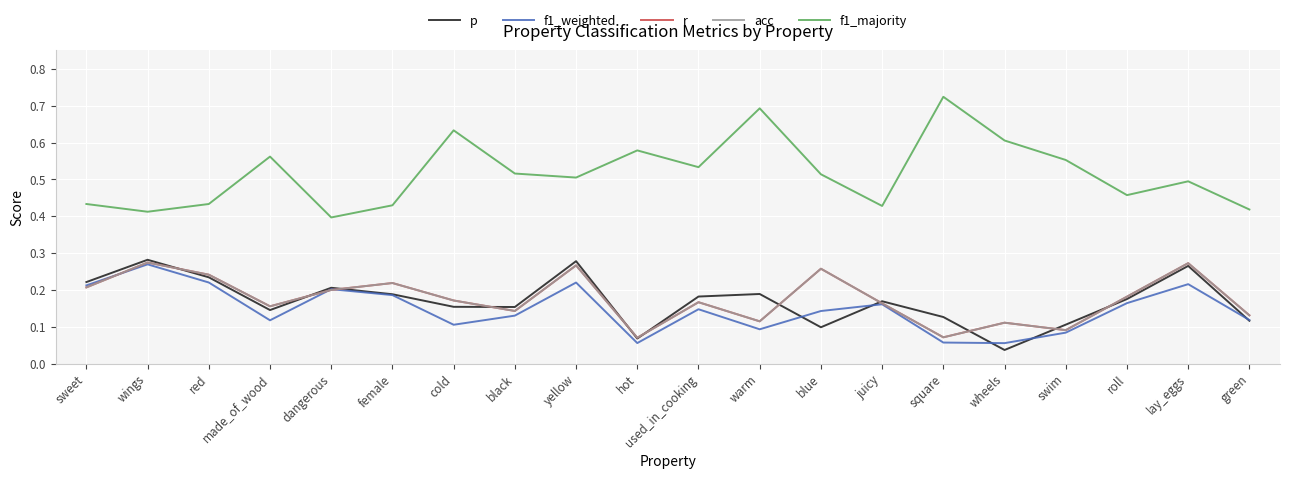

Does the chart display data point markers on the line(s)?

No